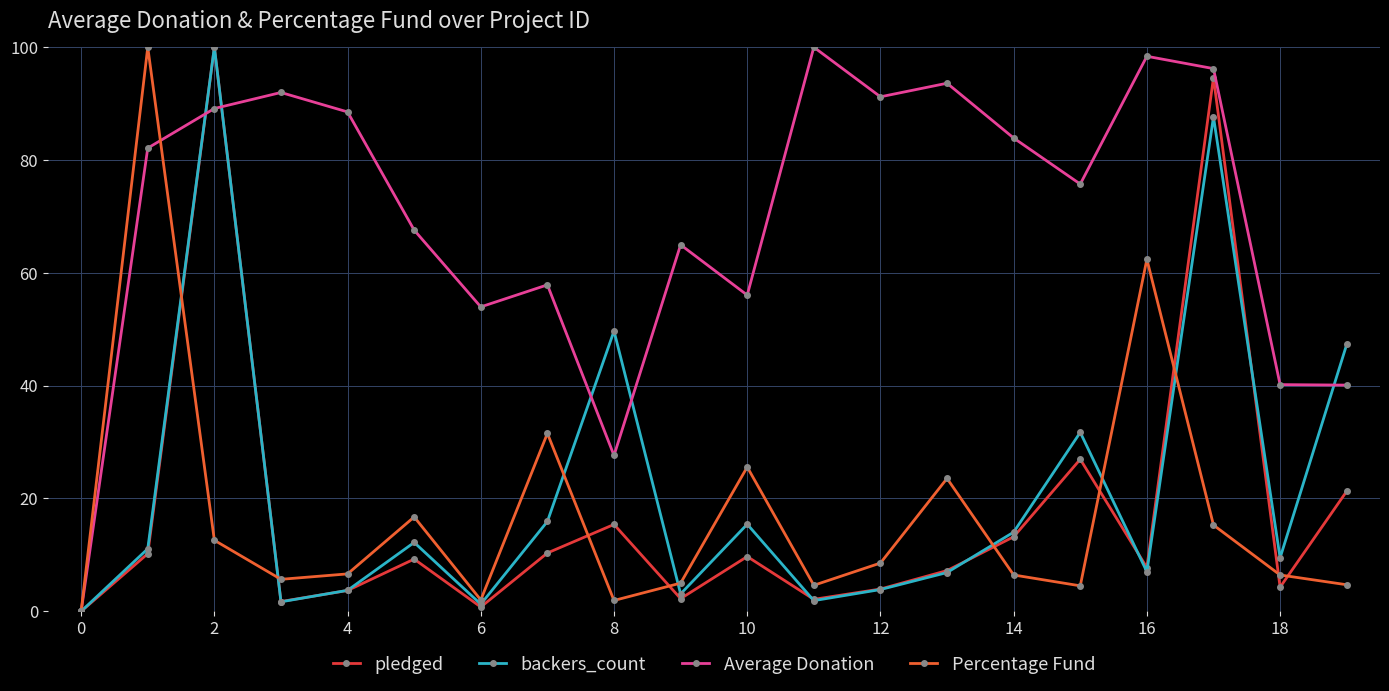

True or false: Average Donation has more than 2 interior local peaks.

True